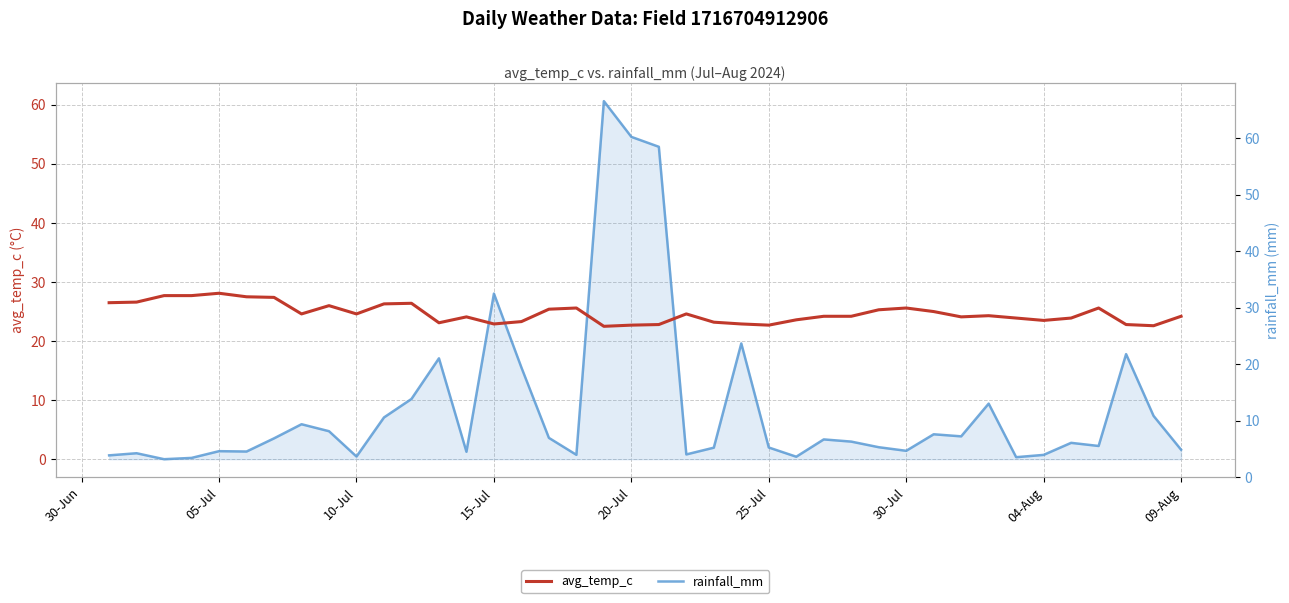

True or false: avg_temp_c has a value of 42.5 at 21.

False